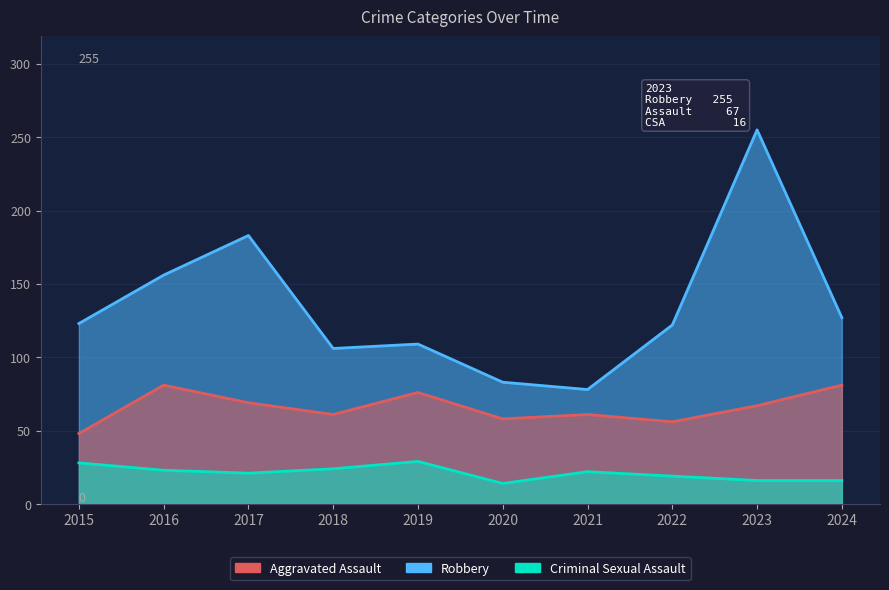

What is the sum of the Criminal Sexual Assault values at 2021 and 2022?

41